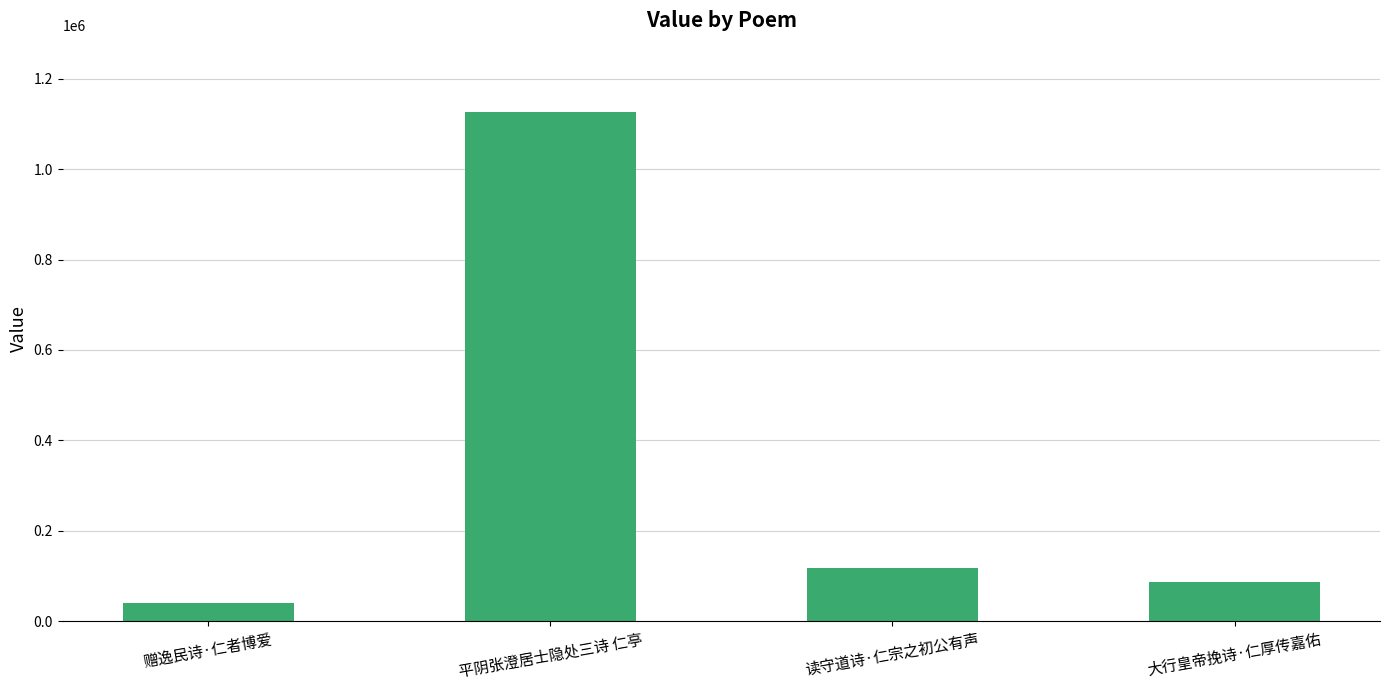

True or false: the data shows 45839 at 大行皇帝挽诗·仁厚传嘉佑.

False